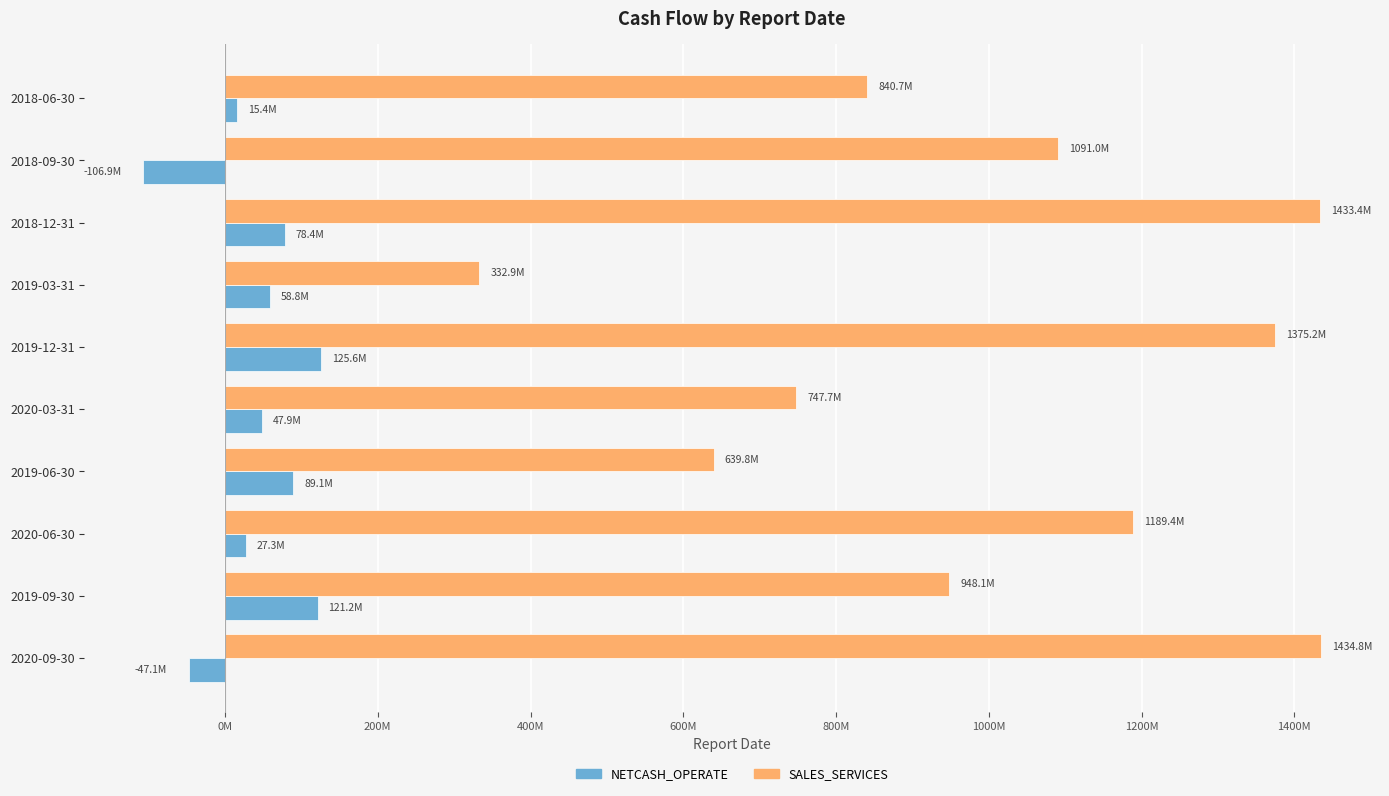

What is the average value of the SALES_SERVICES series?

1003284022.5